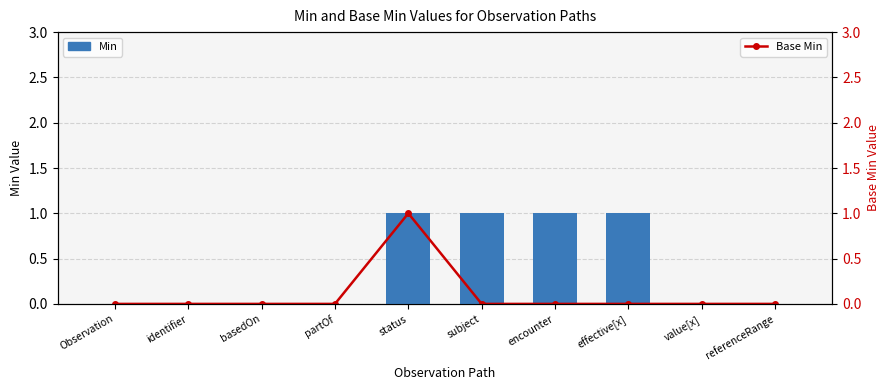

What is the label of the 4th bar from the right?

encounter